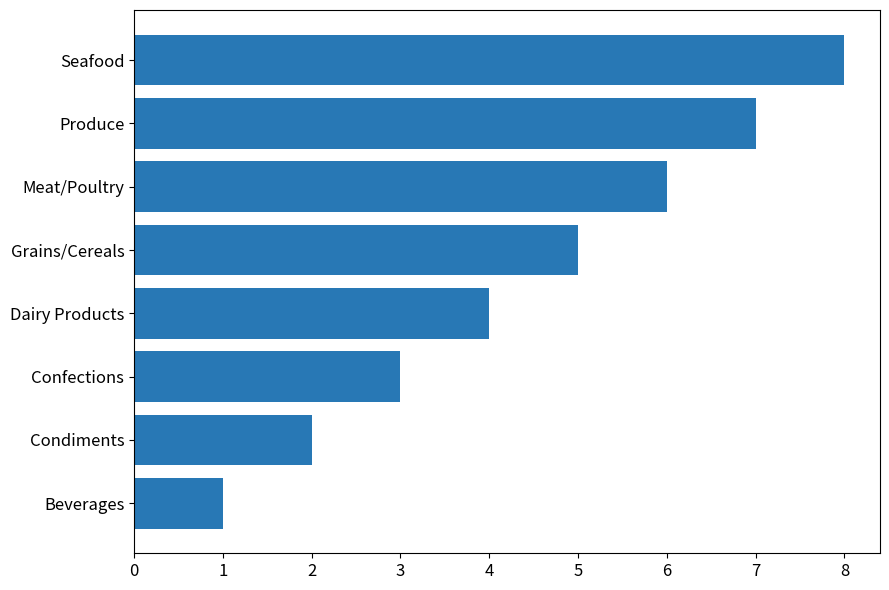

List the labels in order of value, largest first.

Seafood, Produce, Meat/Poultry, Grains/Cereals, Dairy Products, Confections, Condiments, Beverages